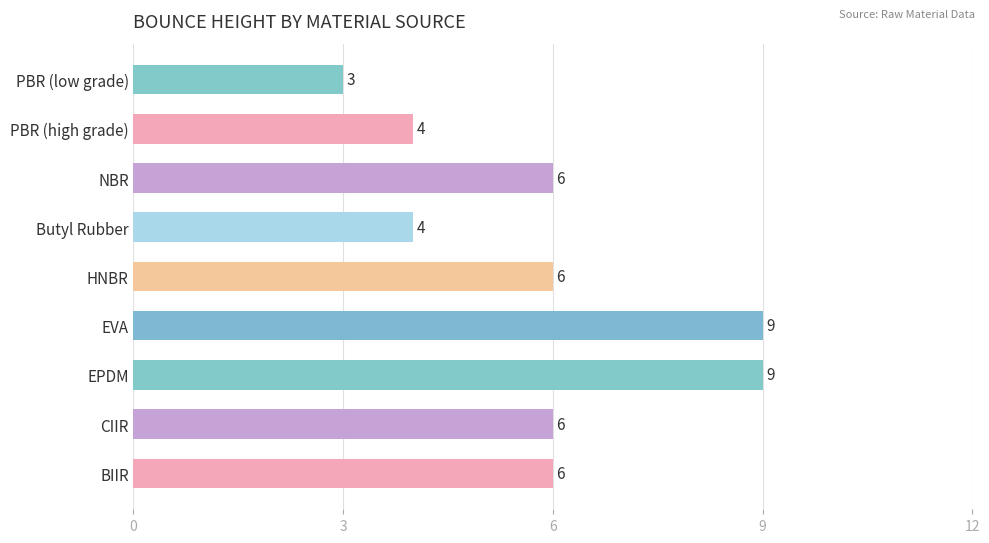

What is the difference between the values at EVA and BIIR?

3